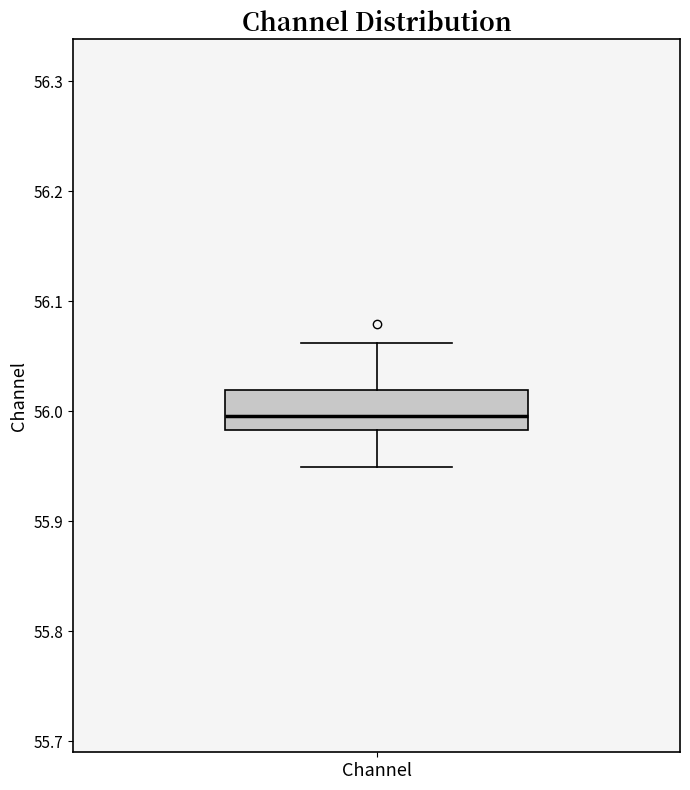

Transcribe this box plot: give where the median line is, the range the box spans, and where the two whiskers end, as read against the y-axis. The values are not printed on the chart, so give them approximately, as read against the axis.

median 56.00, box 55.98 to 56.02, whiskers 55.95 to 56.06